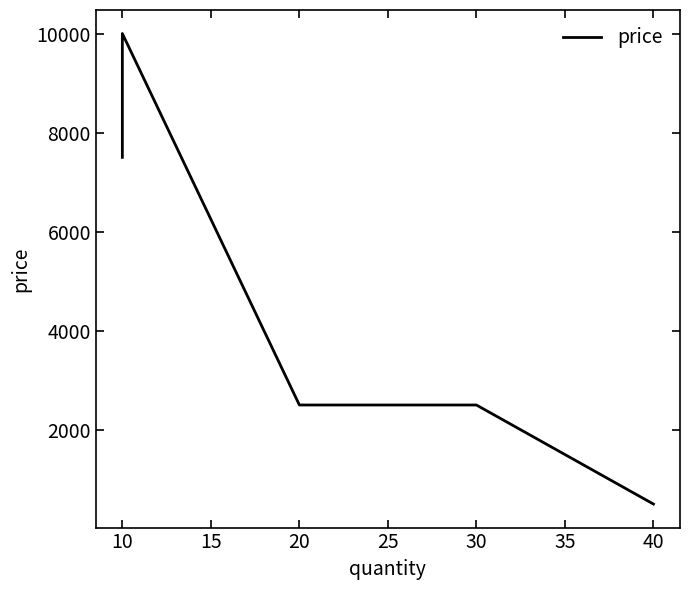

Count the values in the range 2500 to 7500.

3